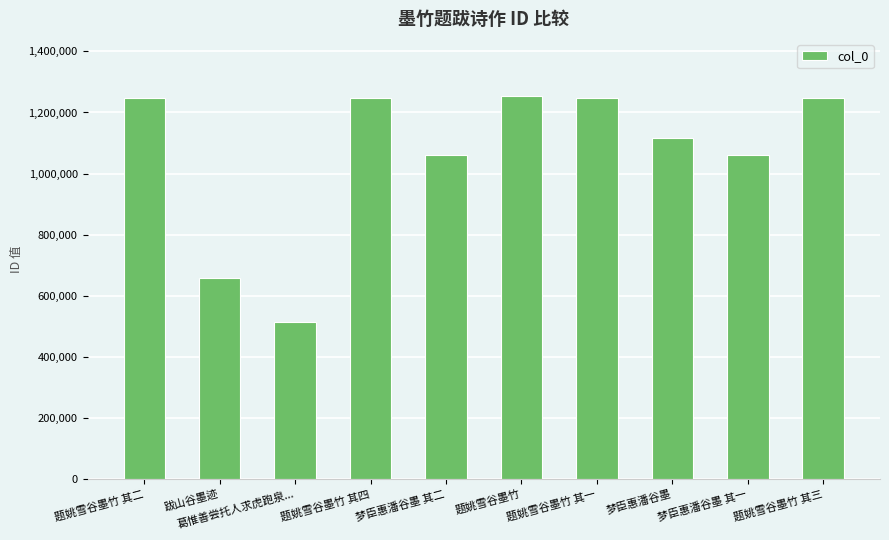

The value at 梦臣惠潘谷墨 is 1635010. True or false?

False